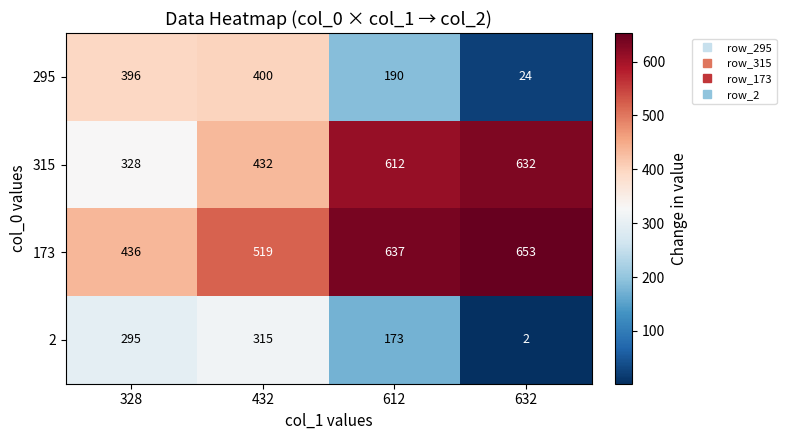

The 295 series shows 24 at 632. True or false?

True